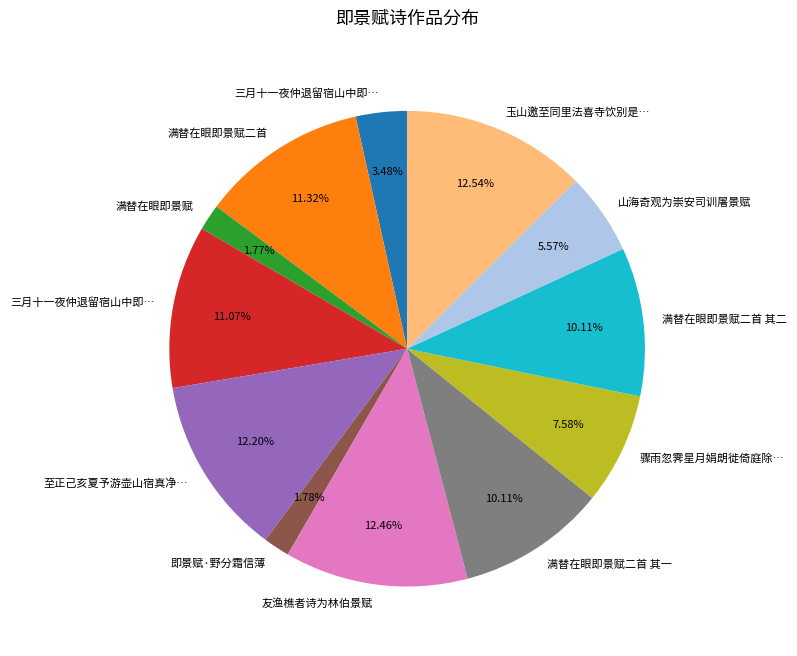

Is there a majority slice in this chart?

No